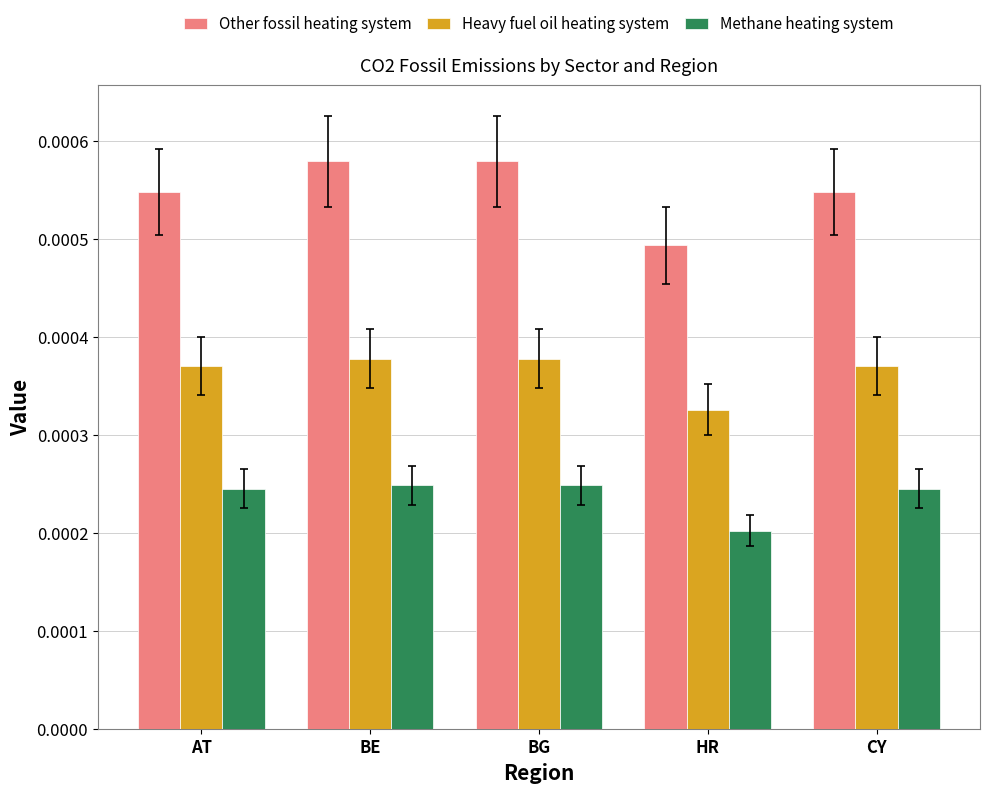

What is the label of the 4th bar from the right?

BE